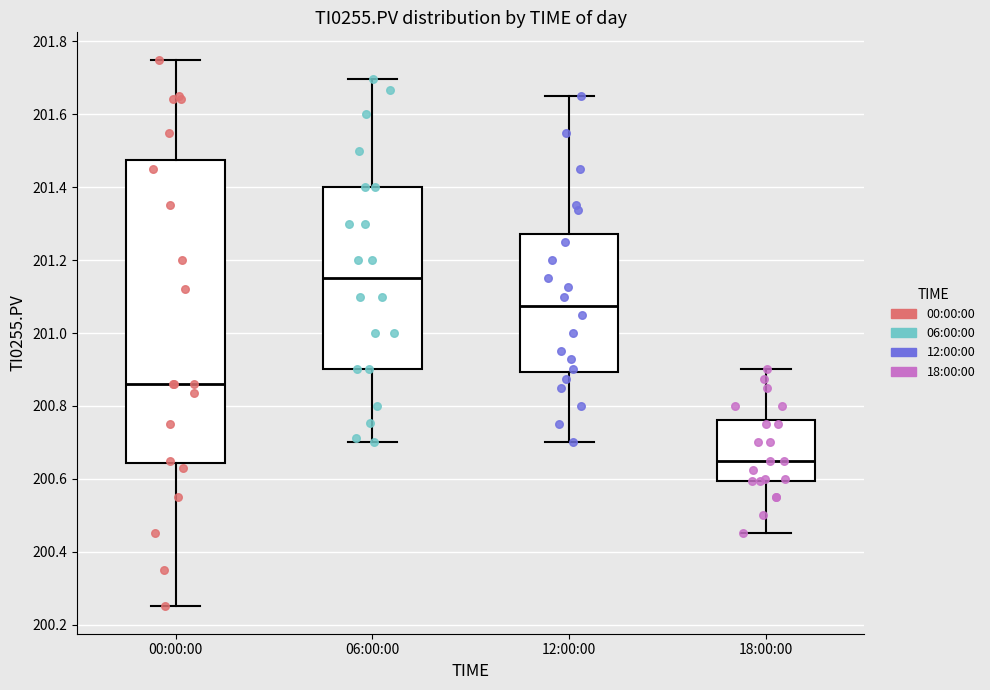

Comparing the boxes themselves (not the whiskers), which one is the tallest?

00:00:00